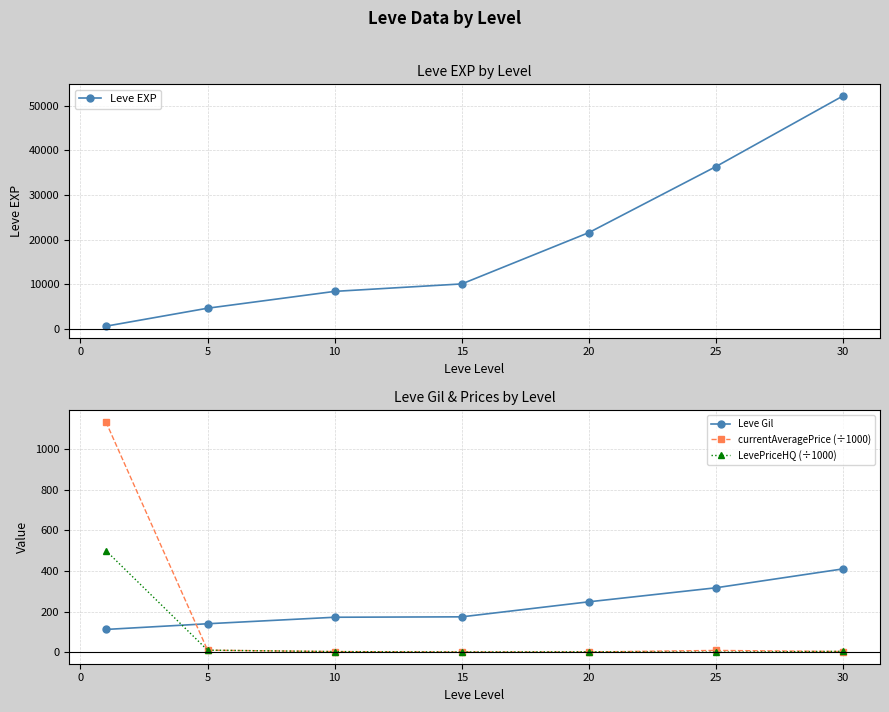

True or false: Leve Gil has more than 1 points higher than both neighbors.

False